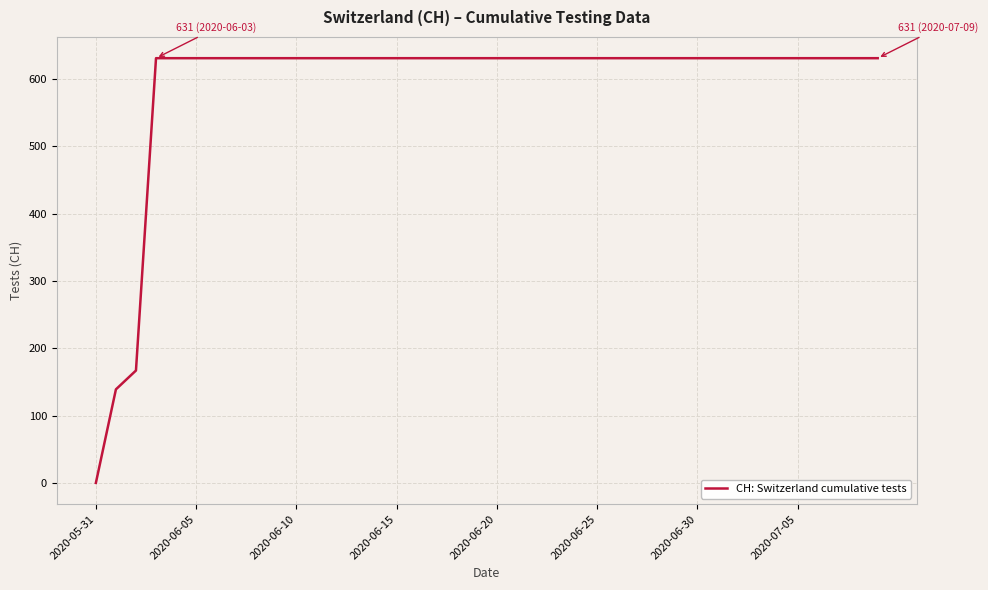

Reading left to right, extract all data points from this chart.

0	139	167	631	631	631	631	631	631	631	631	631	631	631	631	631	631	631	631	631	631	631	631	631	631	631	631	631	631	631	631	631	631	631	631	631	631	631	631	631